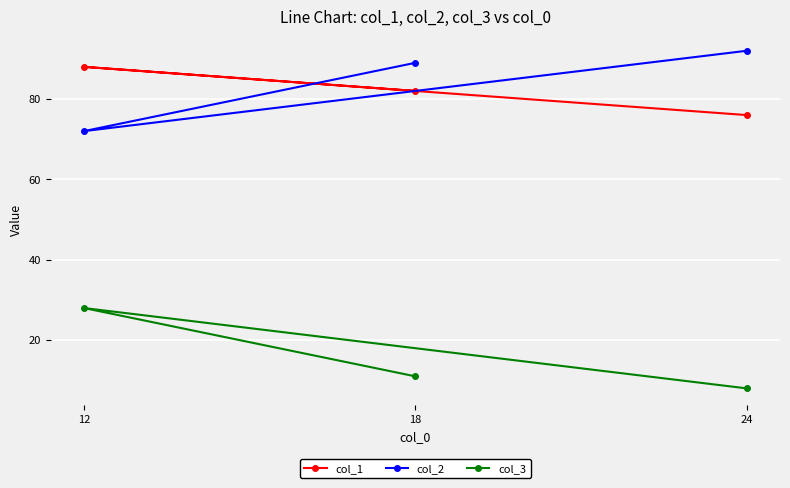

What is the value of the col_3 point at the 2nd from the left?

11